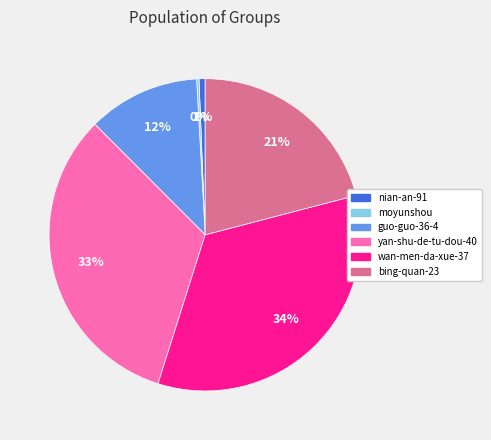

Between bing-quan-23 and nian-an-91, which is larger?

bing-quan-23